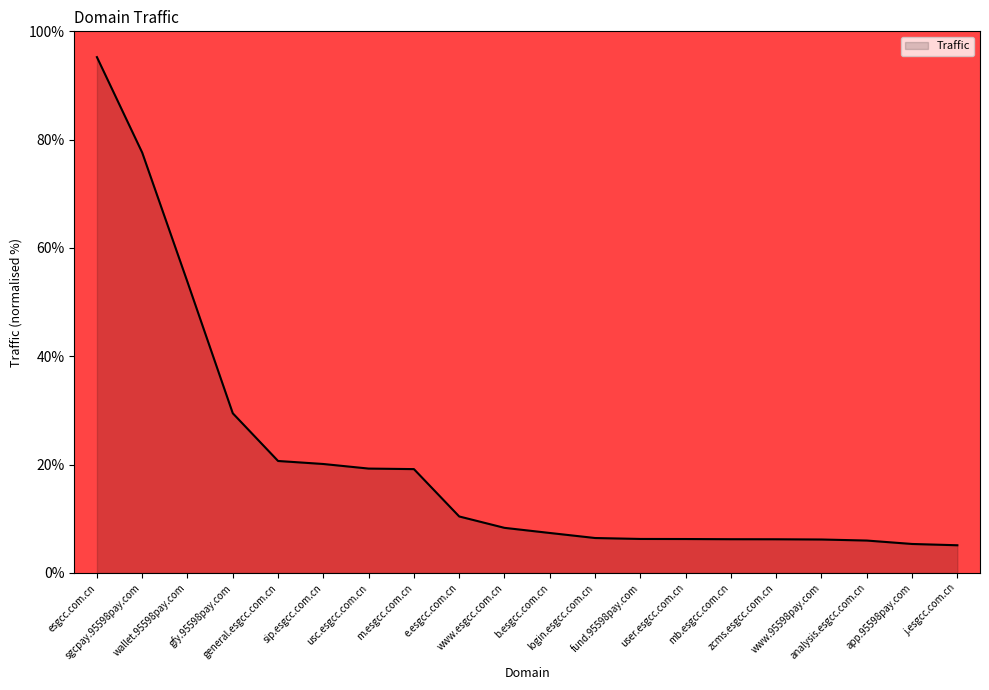

Does the chart display data point markers on the line(s)?

No